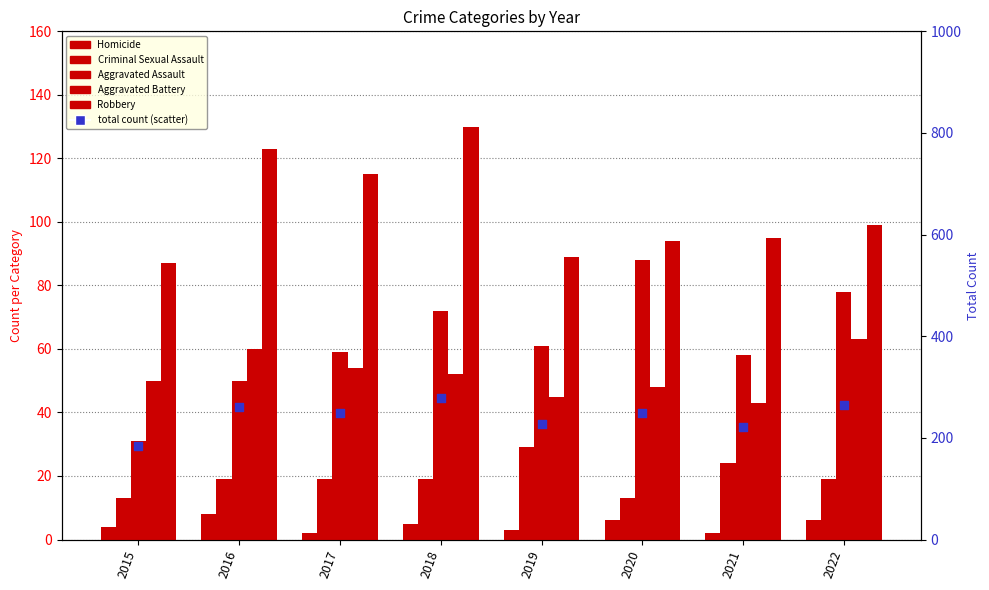

Which series contains the highest Y value?

total count (scatter)